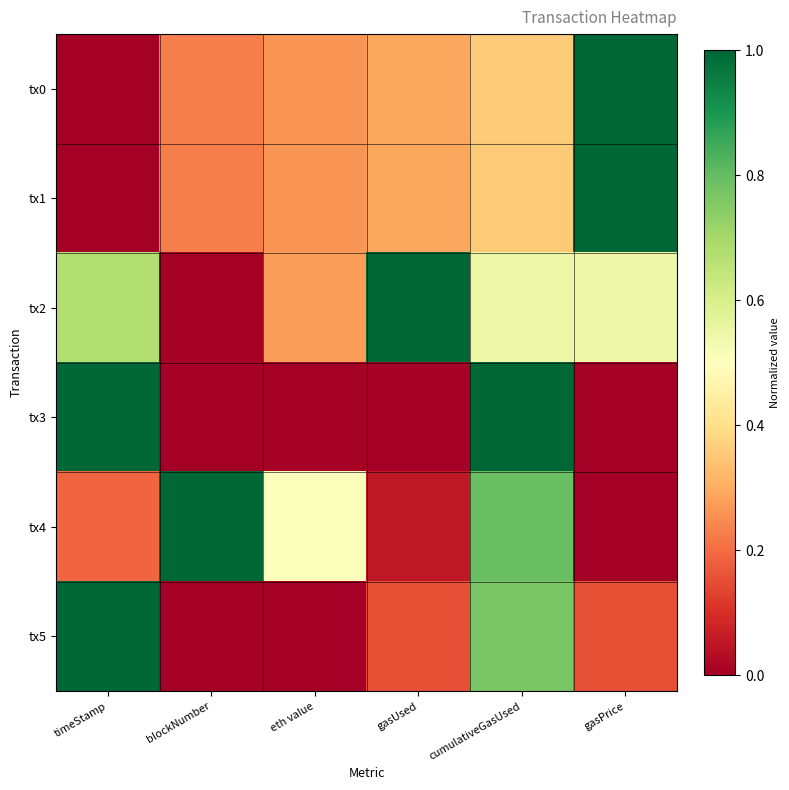

What is the total value across all series at gasPrice?

2.7